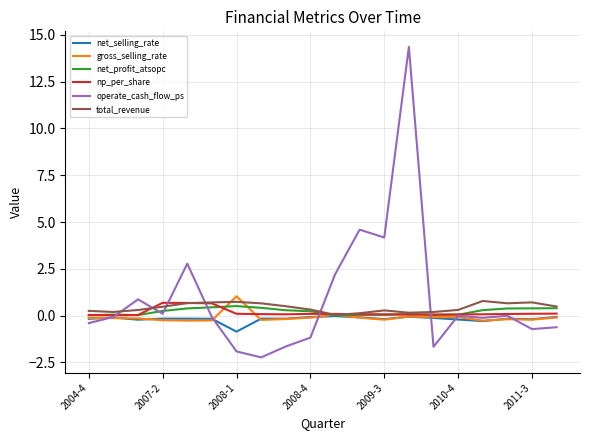

Which series has the largest range (max minus min)?

operate_cash_flow_ps